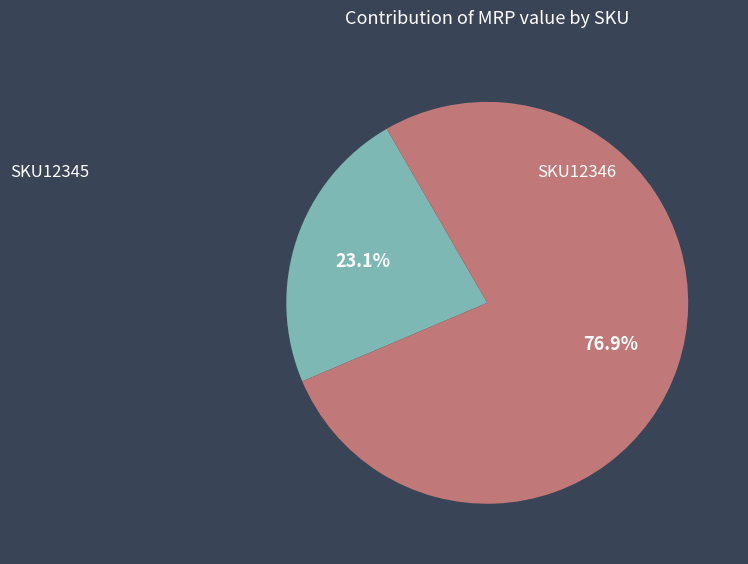

Is it true that SKU12346 is 77% of the pie?

True